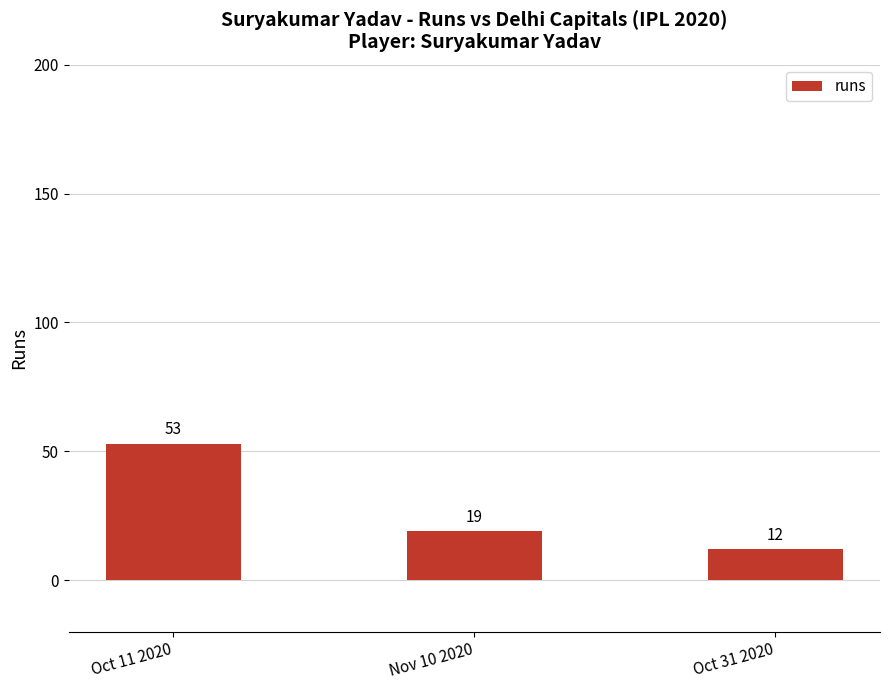

What is the value of the 2nd bar from the left?

19